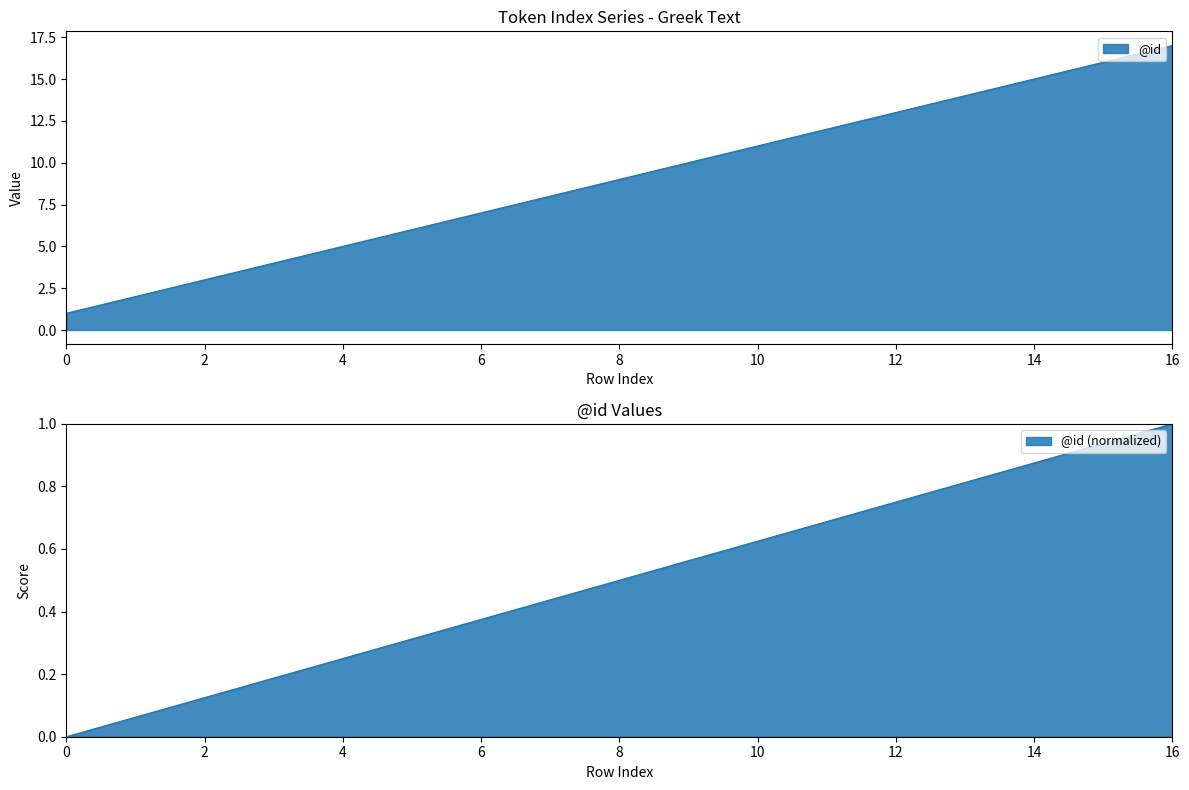

At which label is the value closest to 9?

8